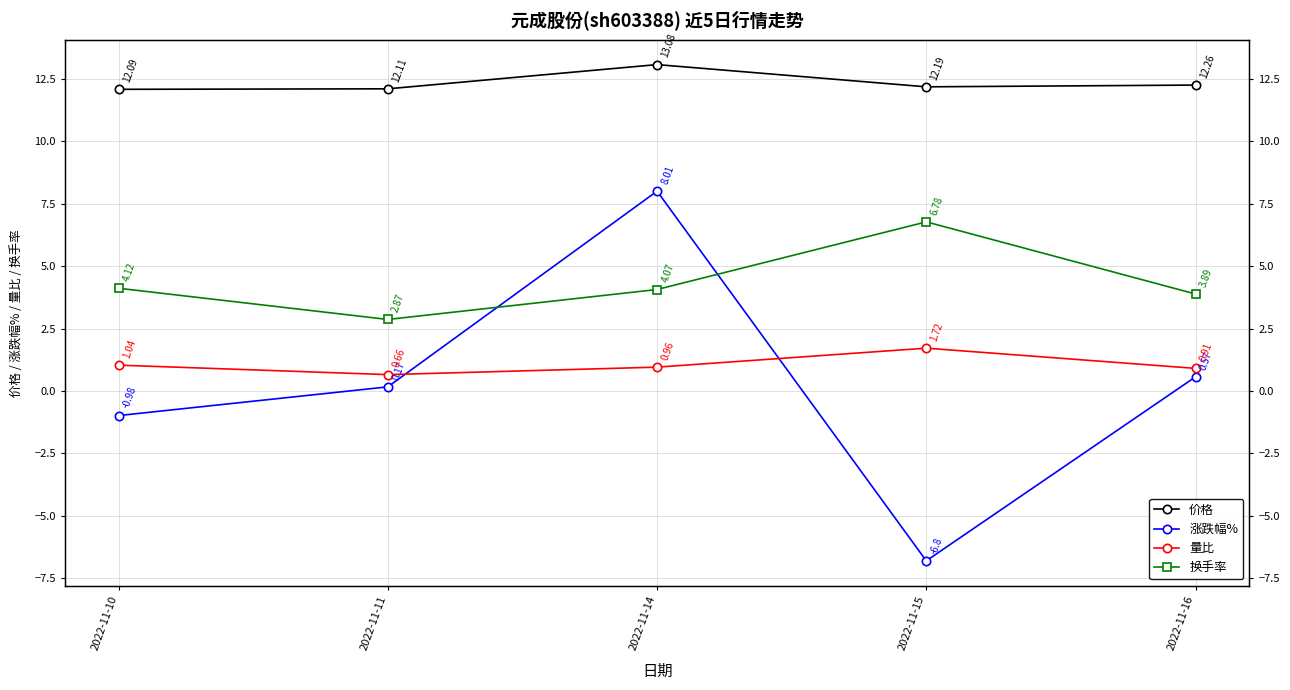

What is the total value across all series at 2022-11-14?

26.1